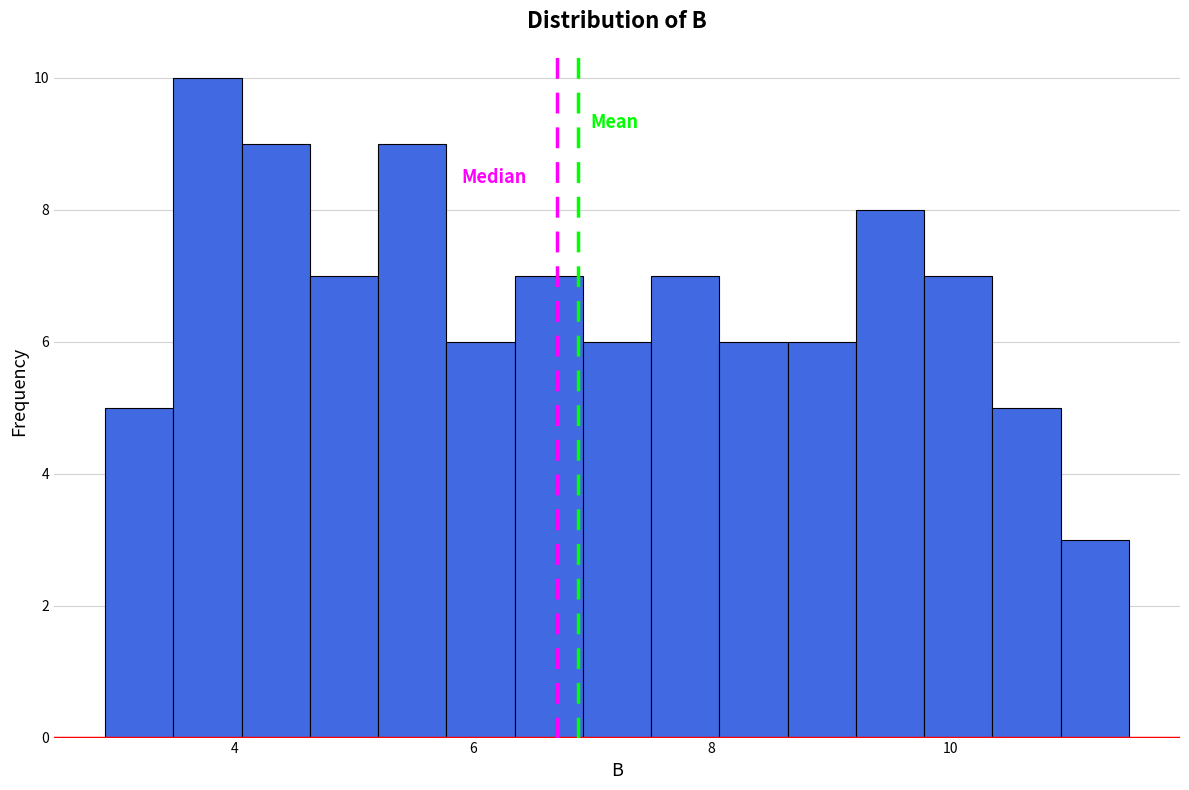

Read against the x-axis, roughly where is the centre of the tallest bar?

3.8